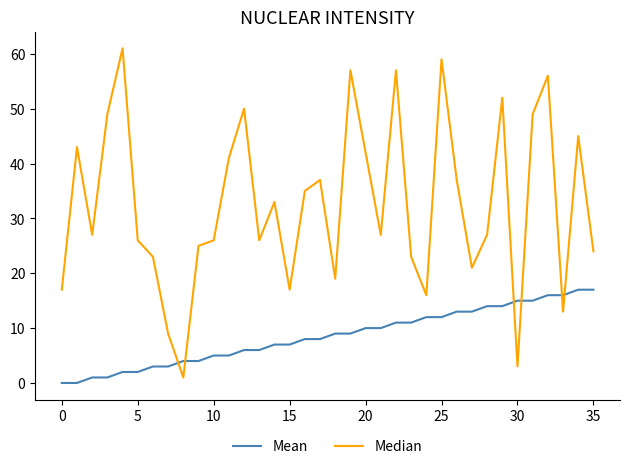

Which series has the largest total across all categories?

Median